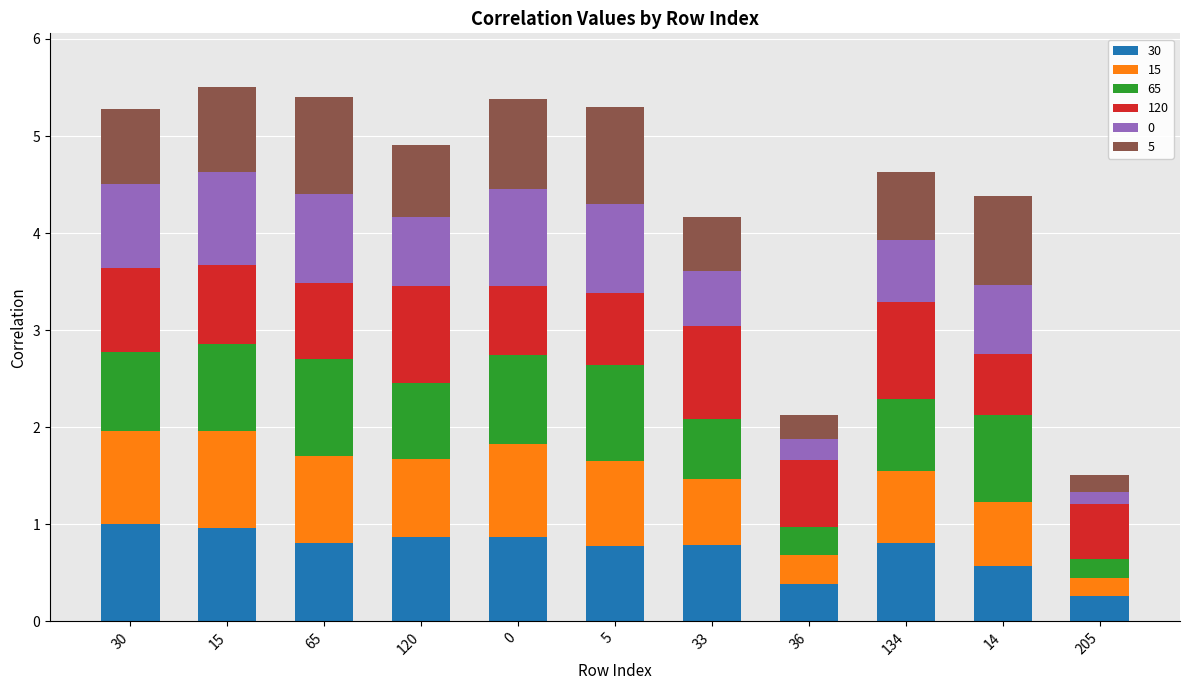

What is the total value across all series at 120?

4.9